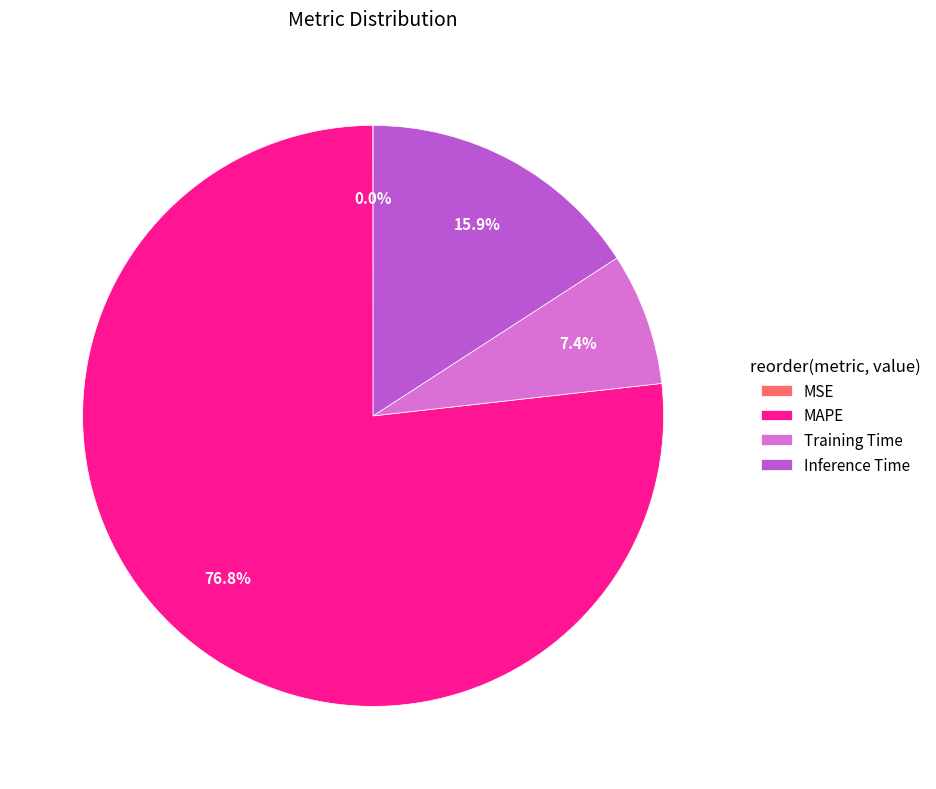

Is Training Time the majority of the pie?

No